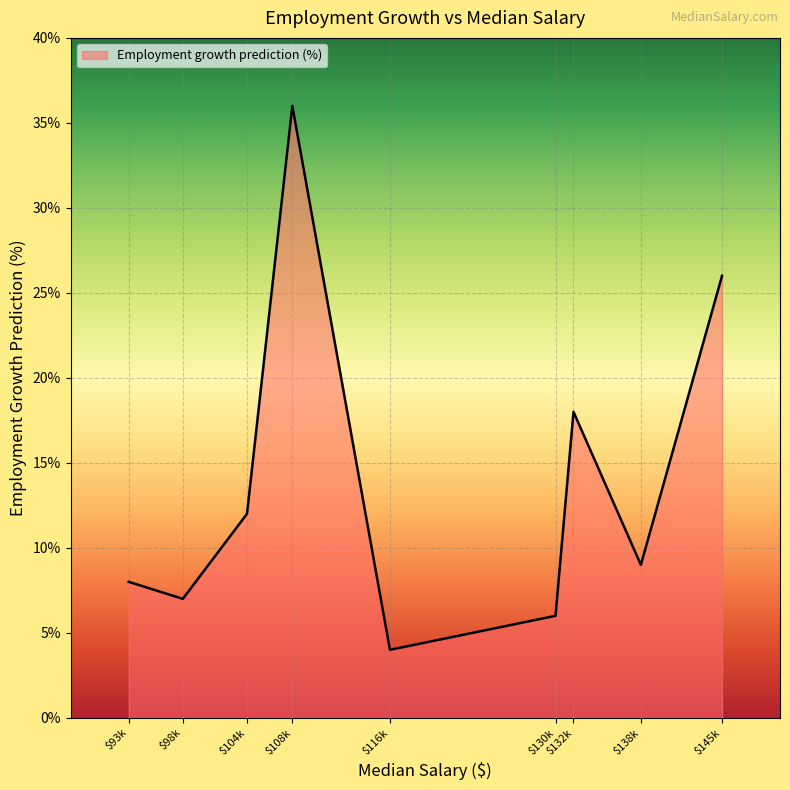

What is the difference between the maximum and minimum values?

32